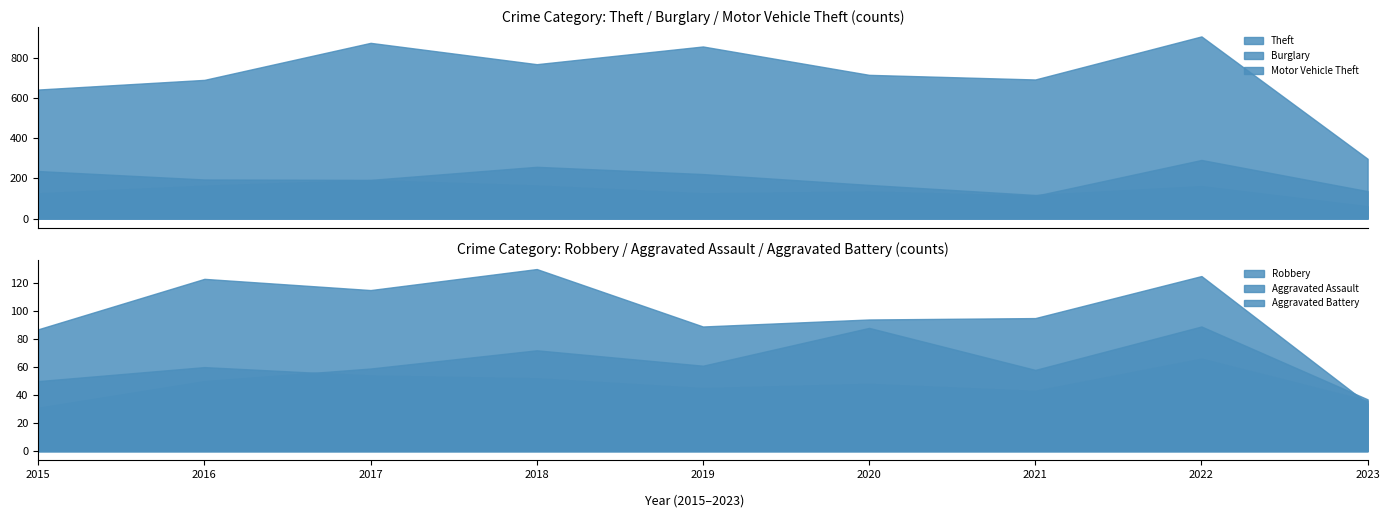

True or false: Aggravated Assault and Burglary intersect in this chart.

False